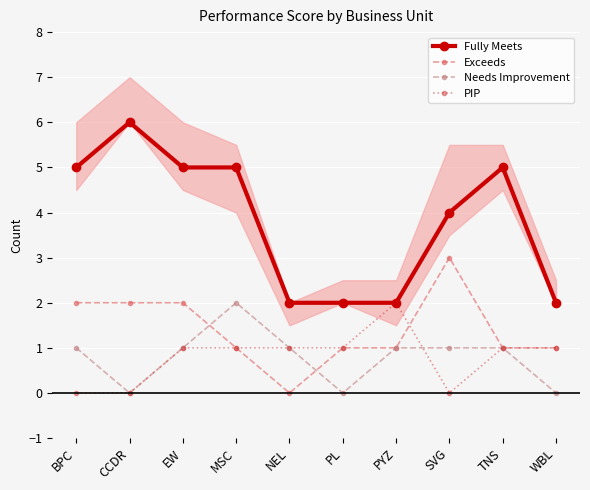

What is the difference between the maximum and minimum values in the PIP series?

2